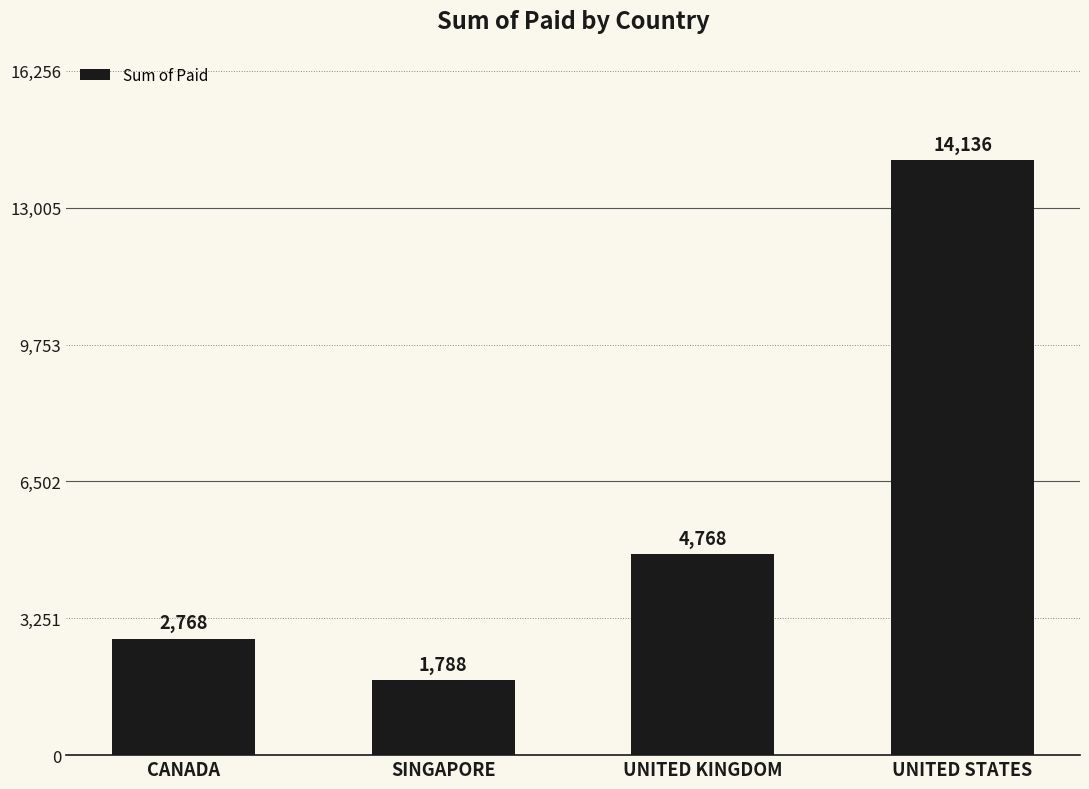

The value at UNITED KINGDOM is 8235. True or false?

False